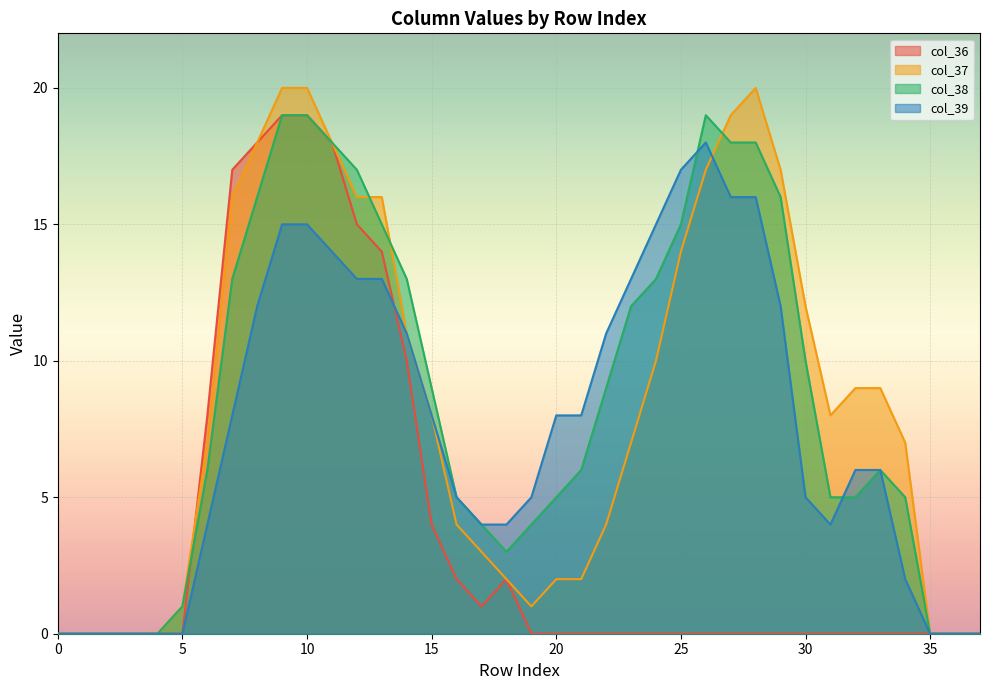

Reading right to left, what are all the values shown in this chart?

col_36: 0	0	0	0	0	0	0	0	0	0	0	0	0	0	0	0	0	0	0	2	1	2	4	10	14	15	18	19	19	18	17	8	0	0	0	0	0	0
col_37: 0	0	0	7	9	9	8	12	17	20	19	17	14	10	7	4	2	2	1	2	3	4	8	11	16	16	18	20	20	18	16	7	1	0	0	0	0	0
col_38: 0	0	0	5	6	5	5	10	16	18	18	19	15	13	12	9	6	5	4	3	4	5	9	13	15	17	18	19	19	16	13	6	1	0	0	0	0	0
col_39: 0	0	0	2	6	6	4	5	12	16	16	18	17	15	13	11	8	8	5	4	4	5	8	11	13	13	14	15	15	12	8	4	0	0	0	0	0	0